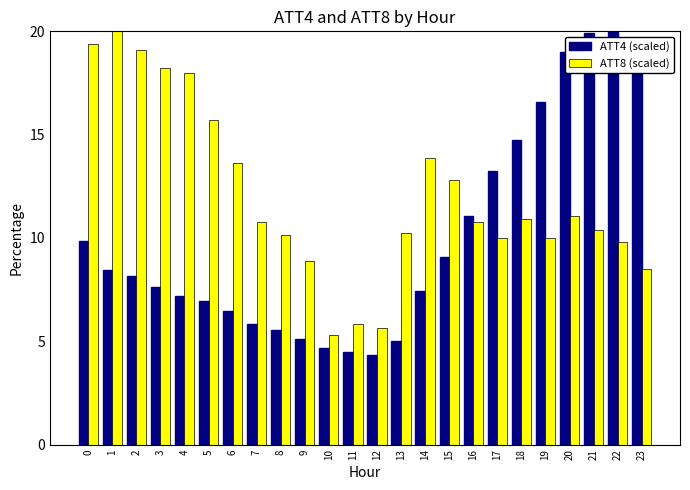

What is the spread (max minus min) of values at 13?

5.2